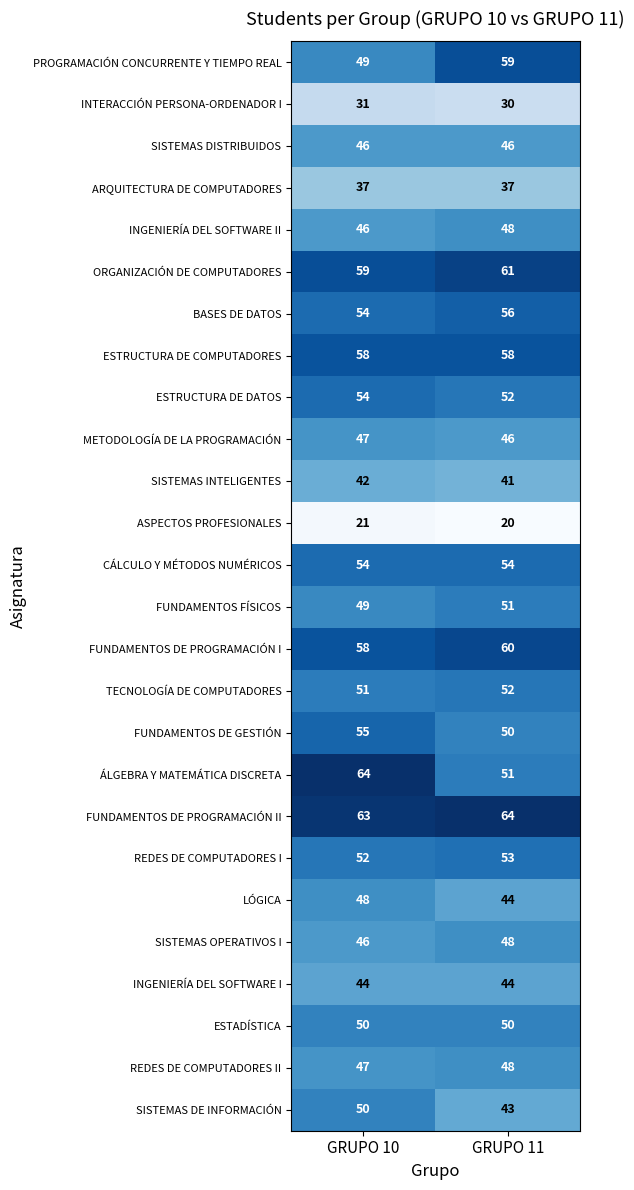

What is the smallest value displayed?

20